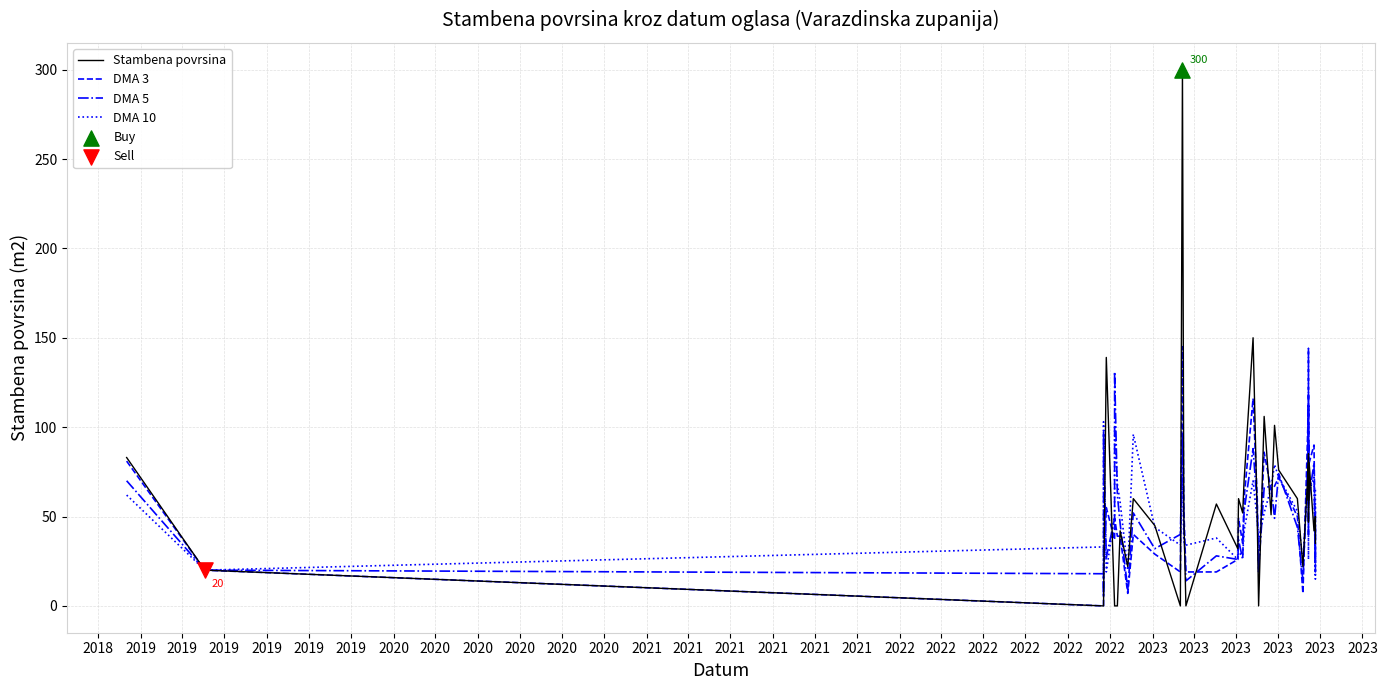

Is the value of DMA 3 at 2019 greater than the value of DMA 5 at 2019?

No